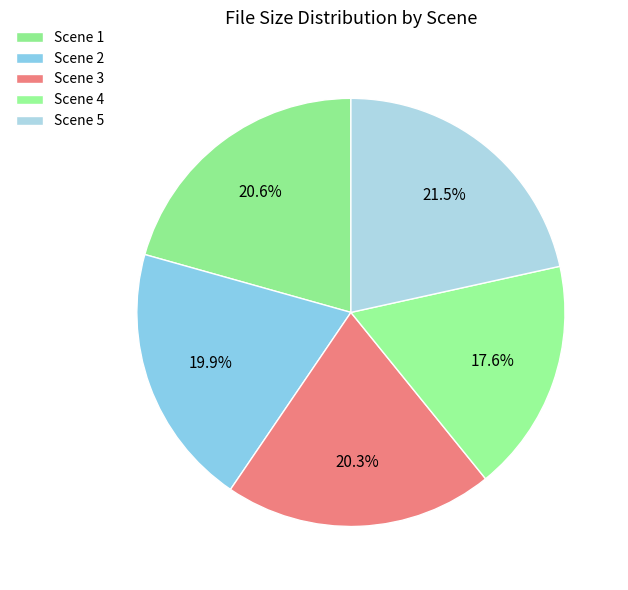

Count the number of slices in the pie.

5